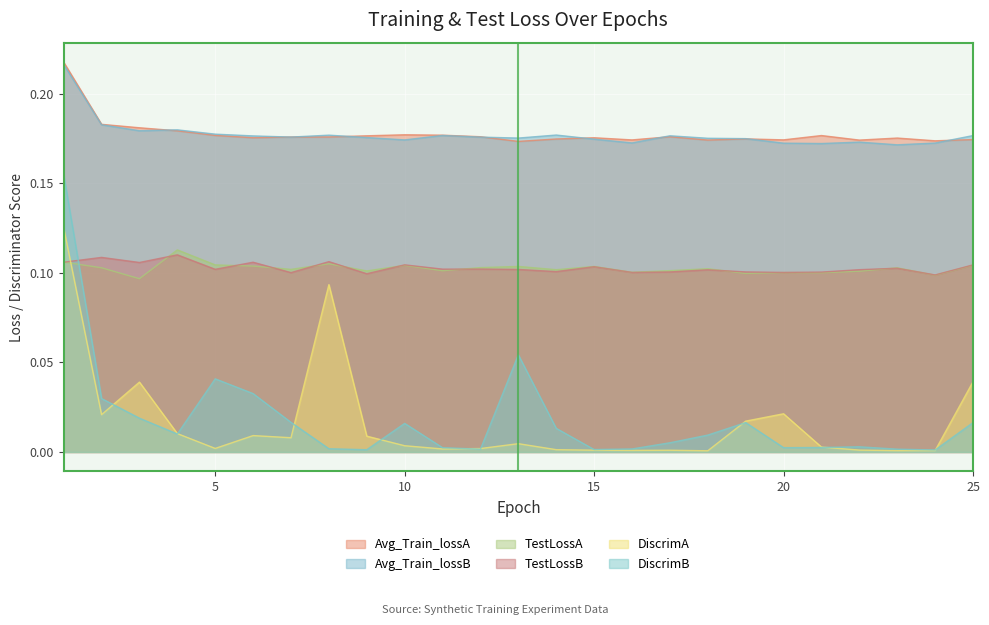

Between 21 and 17, which is larger?

21